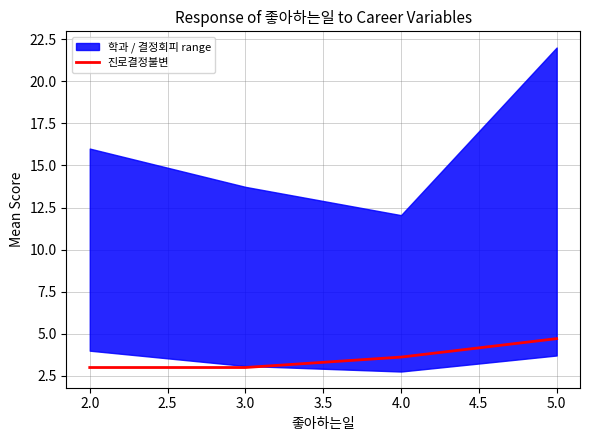

True or false: 진로결정불변 has a value of 1.6 at 2.0.

False